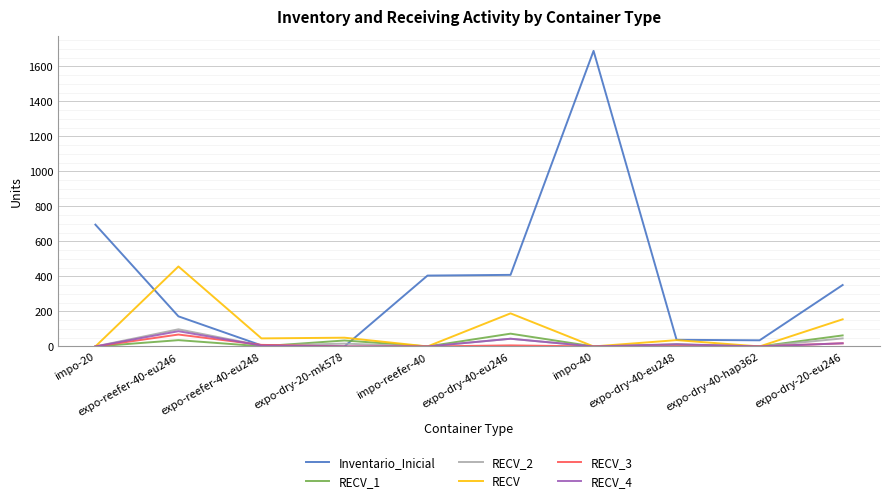

Between impo-40 and expo-dry-20-eu246, which series saw the biggest shift?

Inventario_Inicial